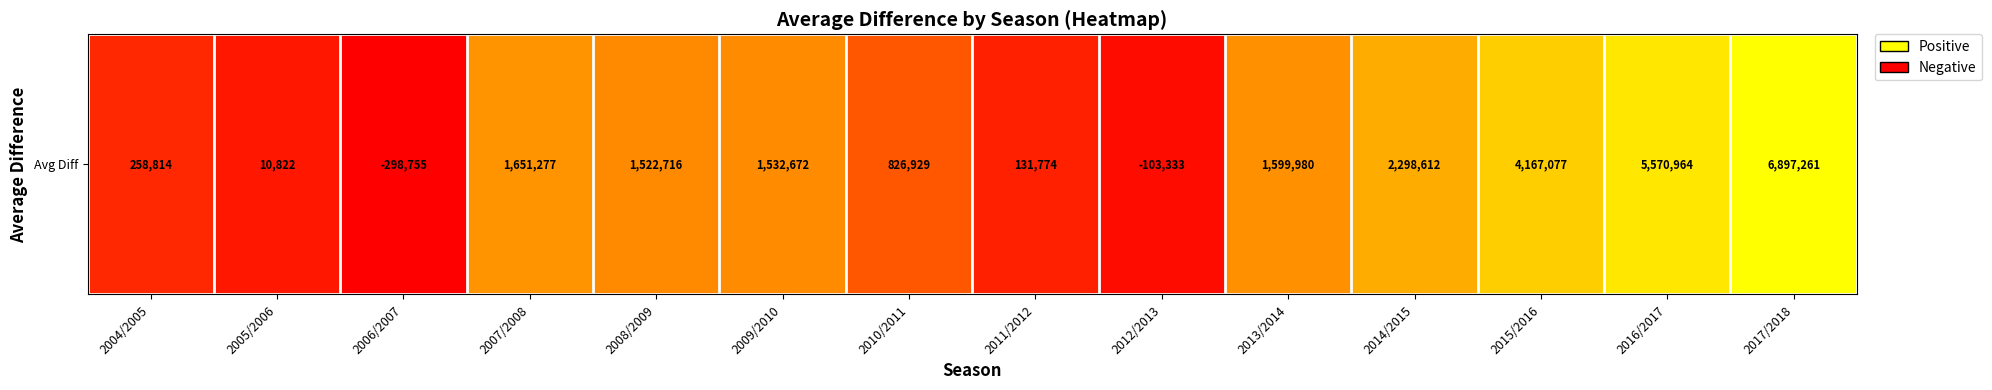

The chart shows a value of 3655512 at 2016/2017. True or false?

False